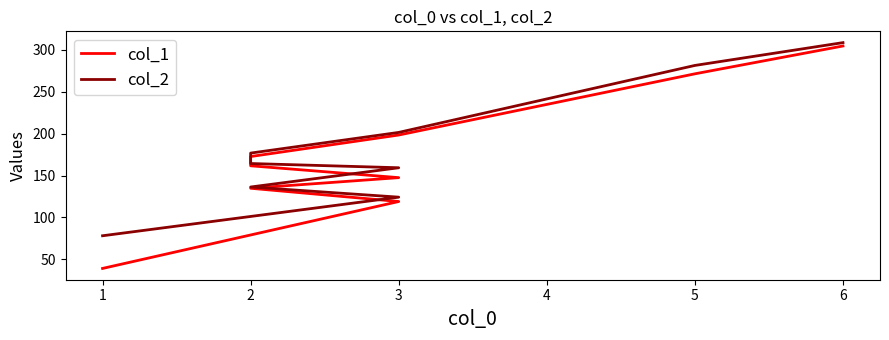

Which series has the largest total across all categories?

col_2